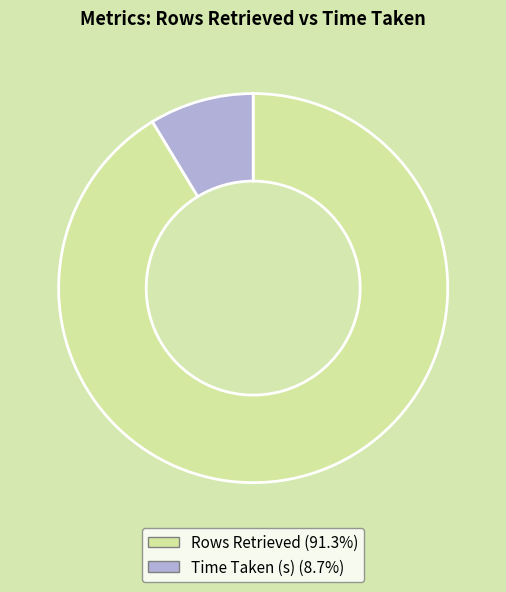

Which has a higher value, Rows Retrieved or Time Taken (s)?

Rows Retrieved